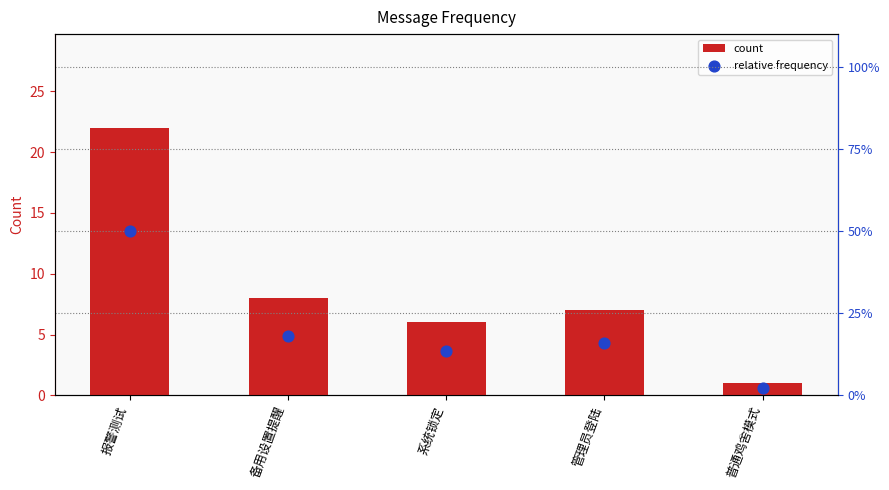

What is the total value across all series at 管理员登陆?

7.2